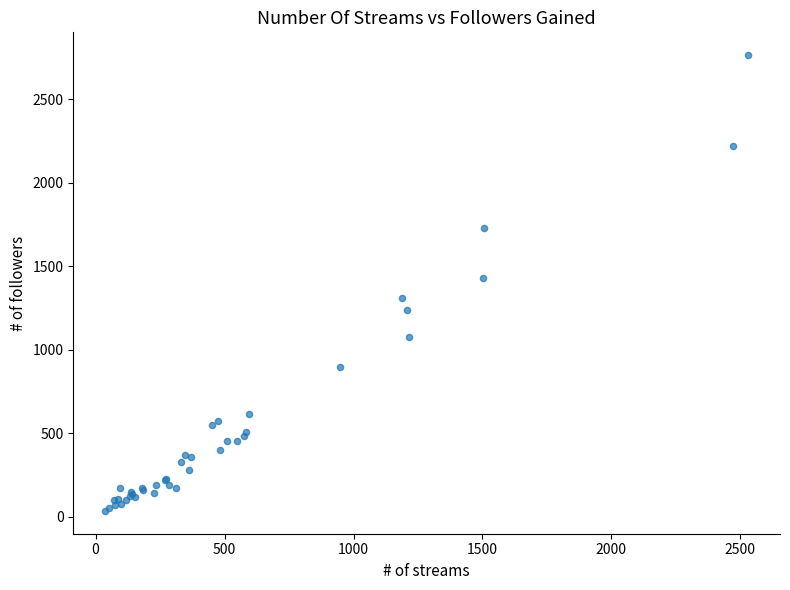

What Y value in the scatter plot is closest to 1400?

1431